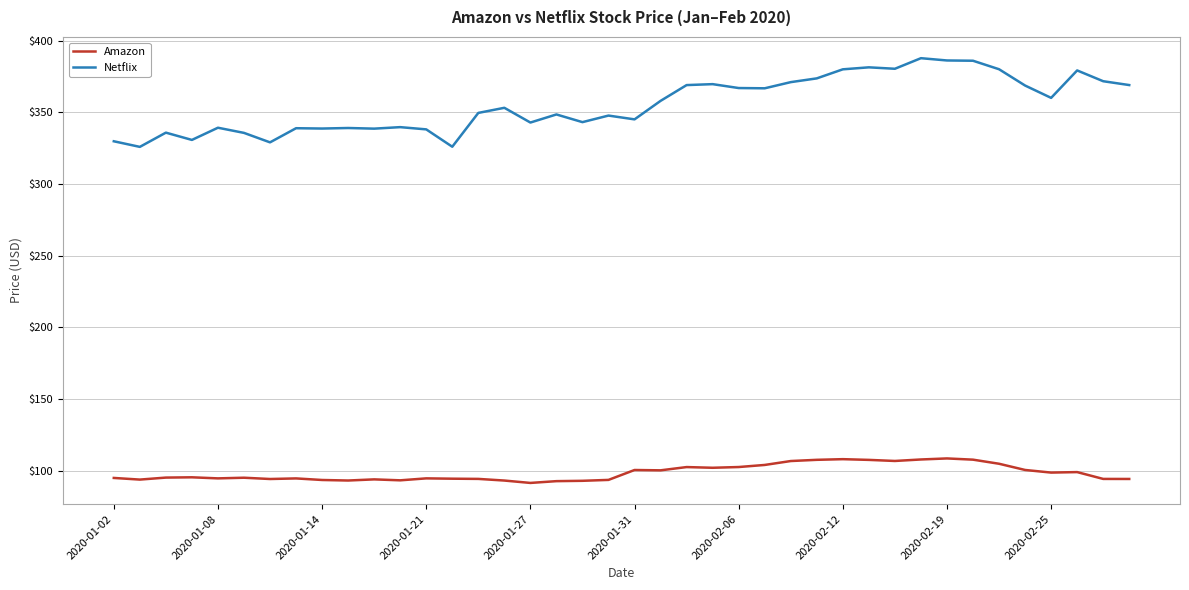

What is the minimum value for Netflix?

325.9